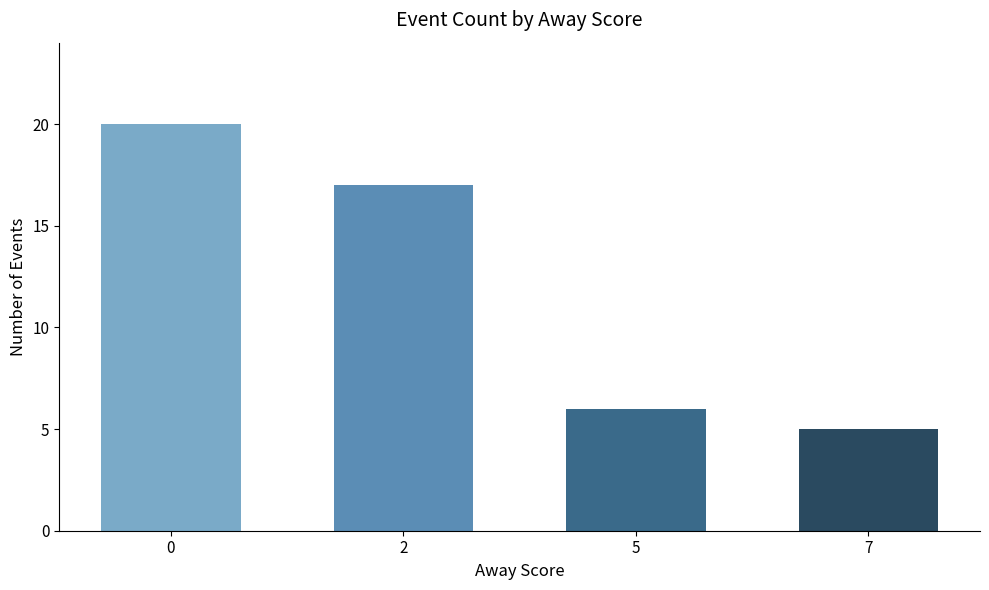

How many distinct data groups are displayed?

1